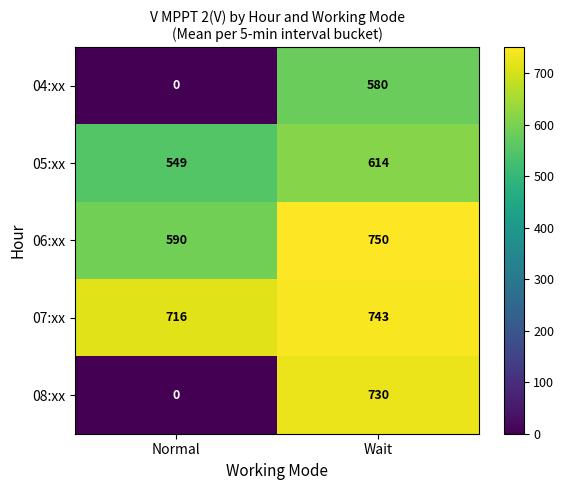

Which category has the highest value across all series?

Wait